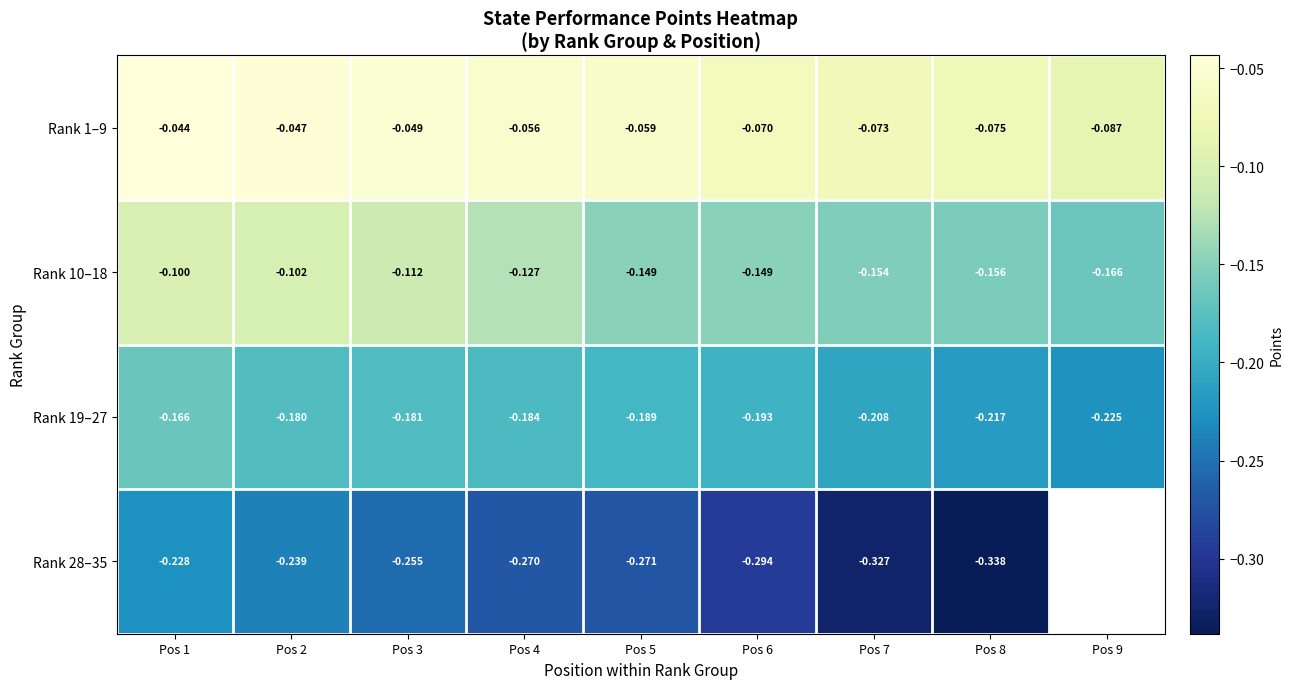

Is the value of Rank 10–18 at Pos 7 greater than the value of Rank 1–9 at Pos 5?

No